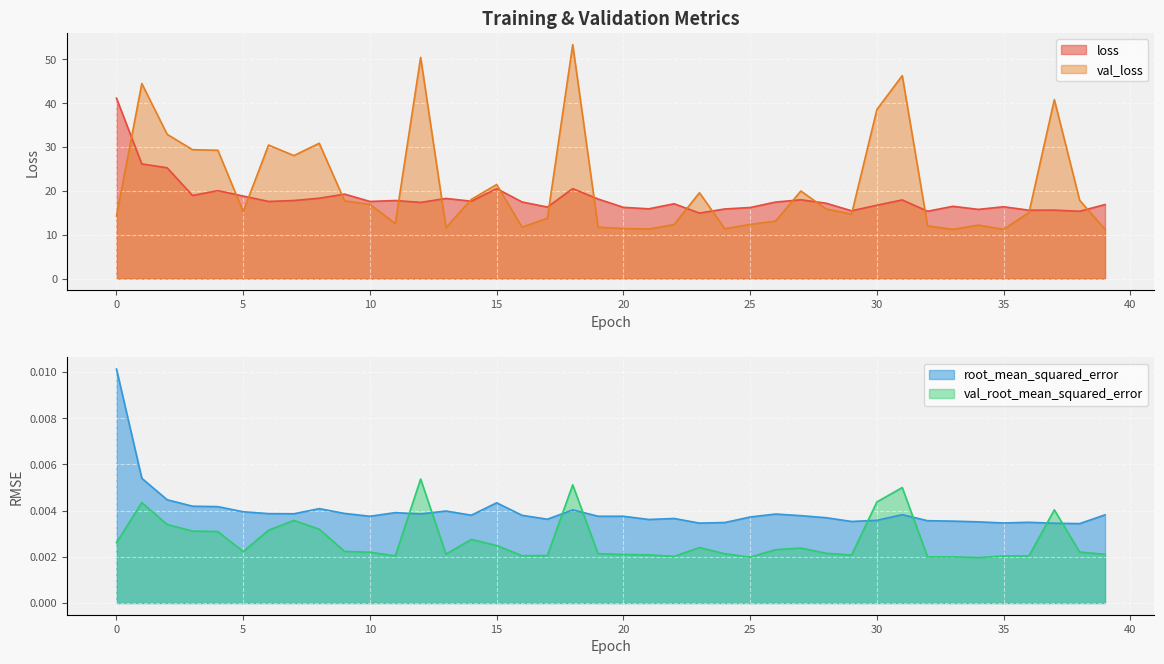

What is the total value across all series at 4?

49.3